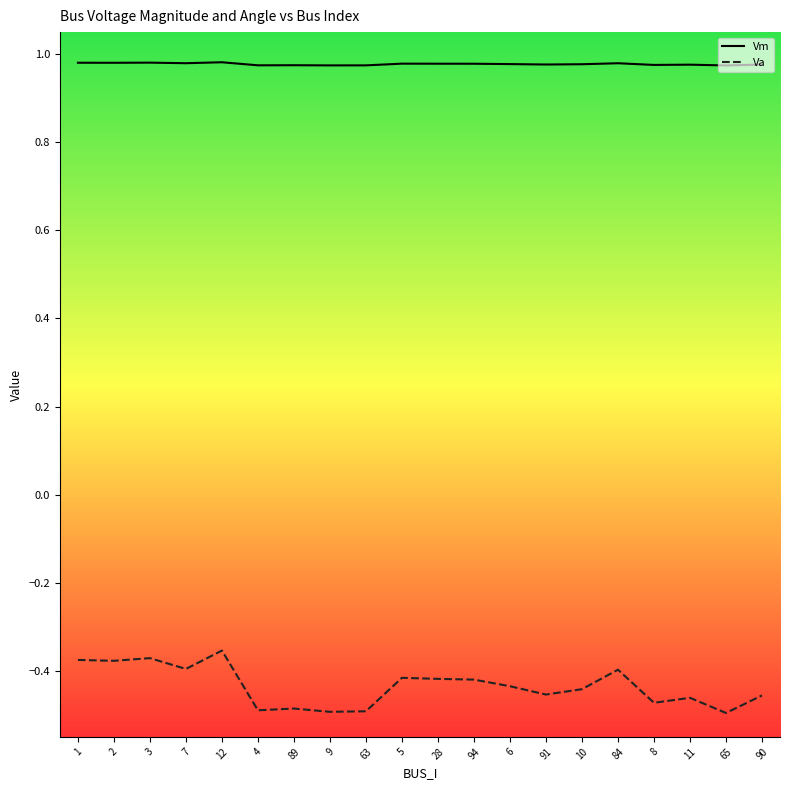

True or false: Va and Vm intersect in this chart.

False